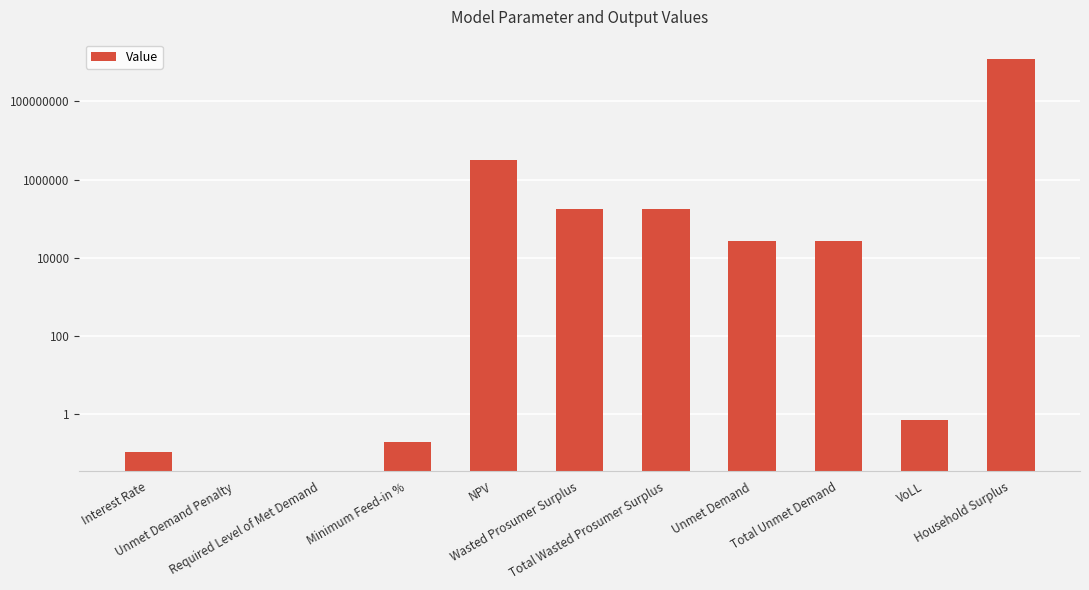

Which label corresponds to the largest value in the chart?

Household Surplus